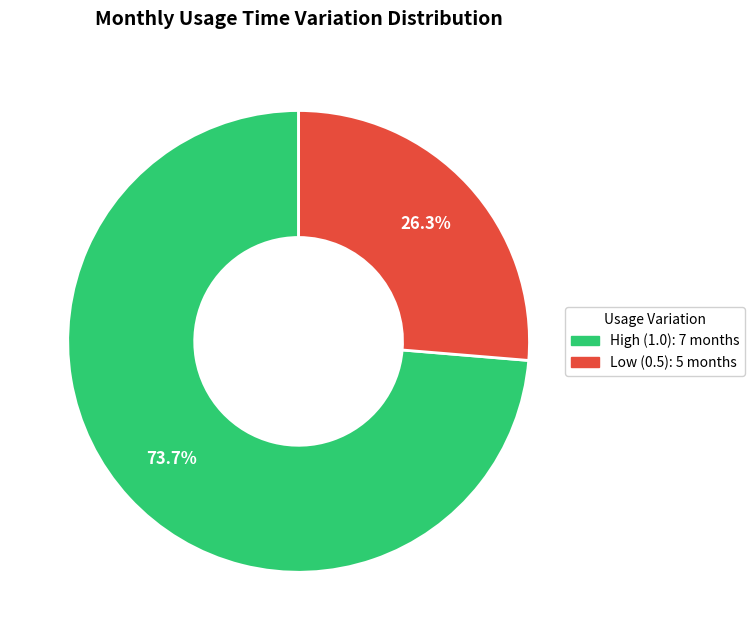

Does any single category account for the majority?

Yes